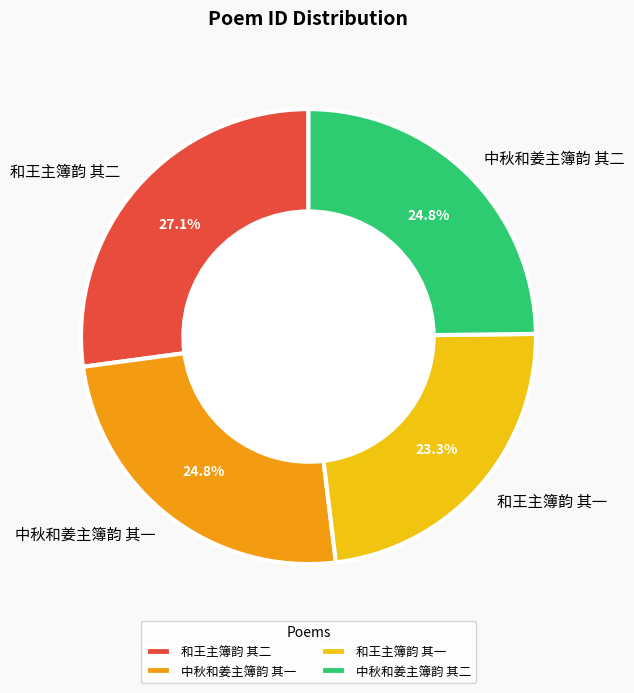

Count the number of slices in the pie.

4